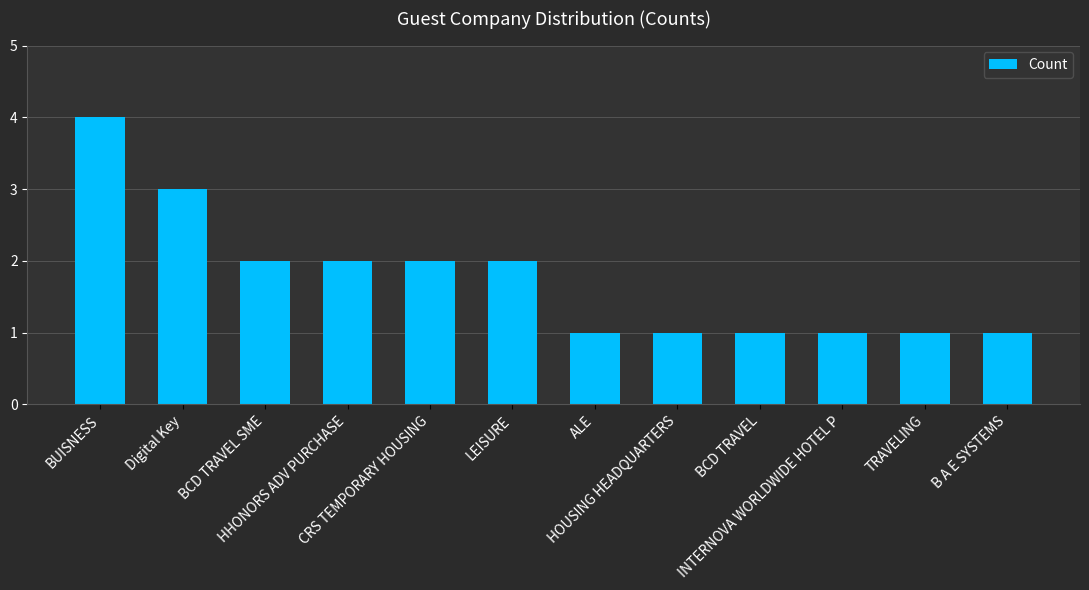

What is the difference between the maximum and second lowest values?

3